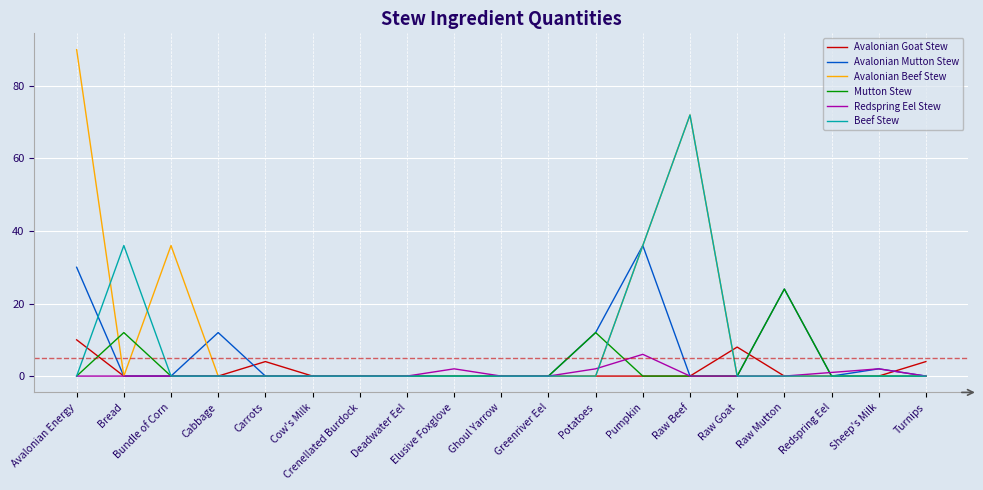

Rank the series by their maximum value, from lowest to highest.

Redspring Eel Stew, Avalonian Goat Stew, Mutton Stew, Avalonian Mutton Stew, Beef Stew, Avalonian Beef Stew